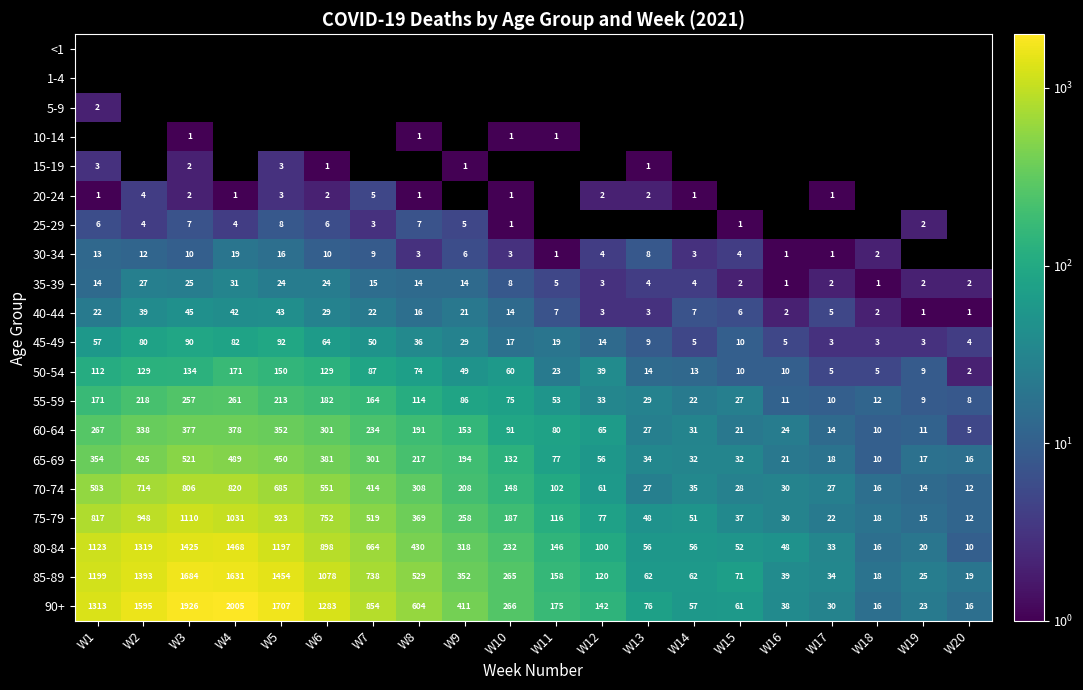

What is the lowest value of the 65-69 series?

10